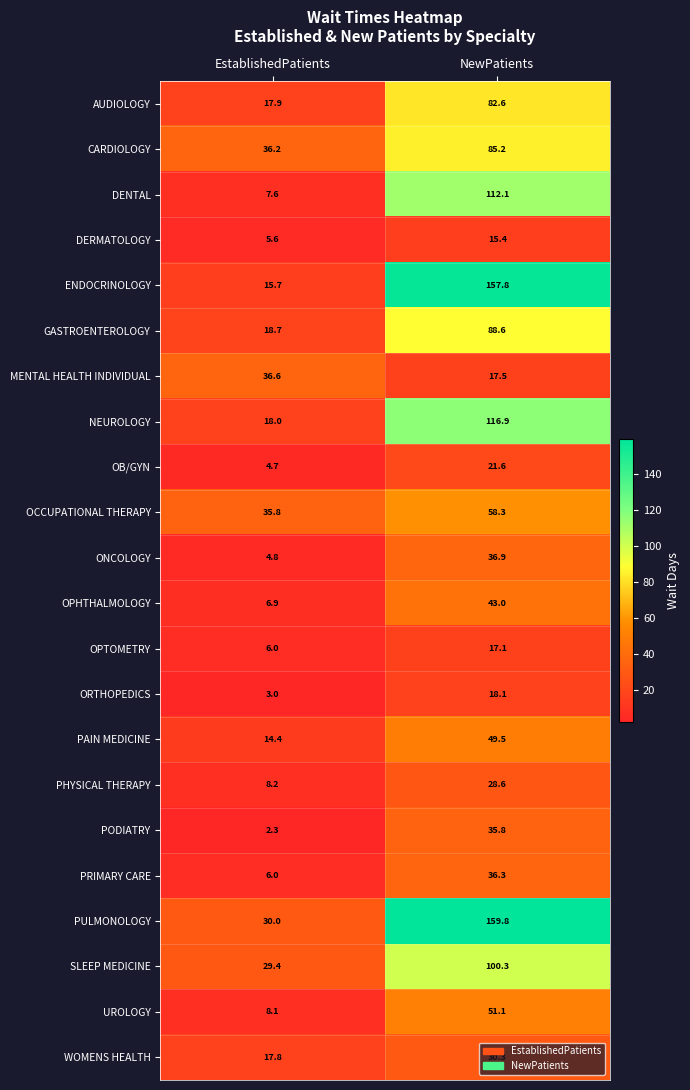

What is the difference between the maximum and minimum values in the PULMONOLOGY series?

129.8